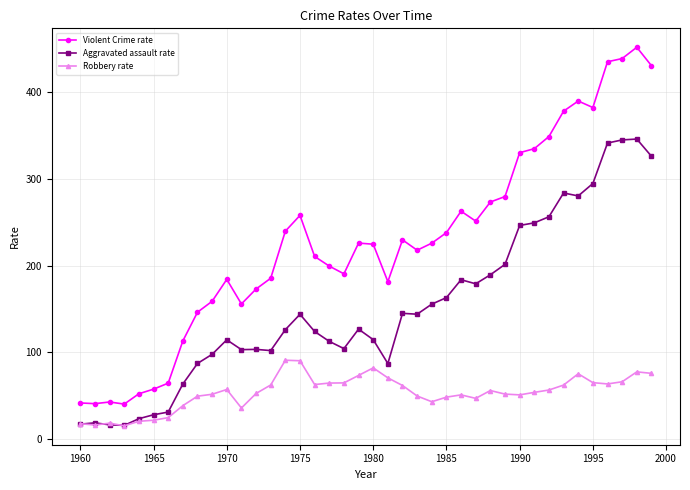

What is the minimum value for Robbery rate?

15.5